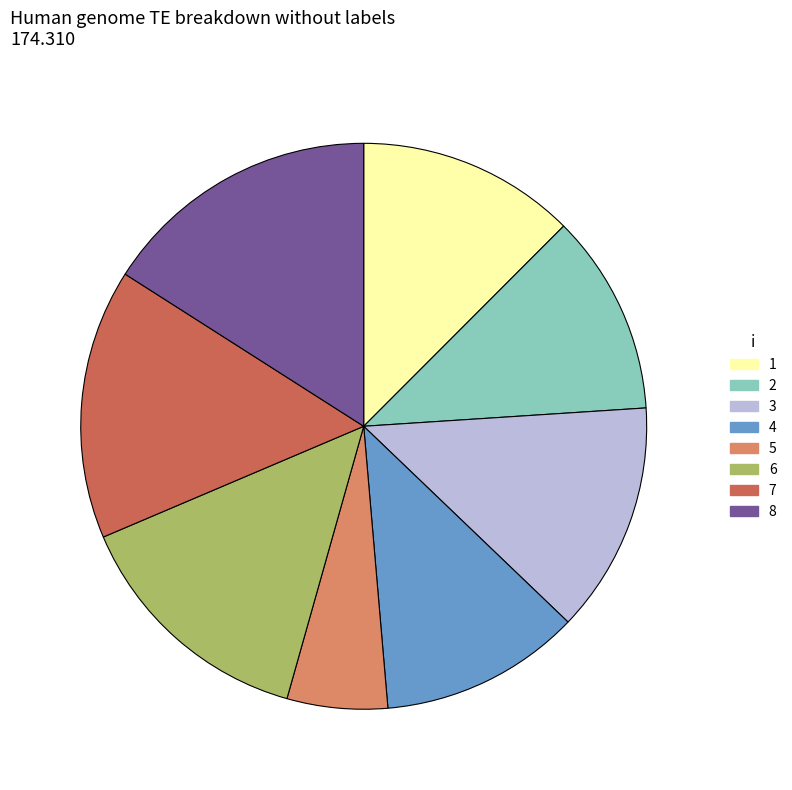

Which slice is the largest?

8